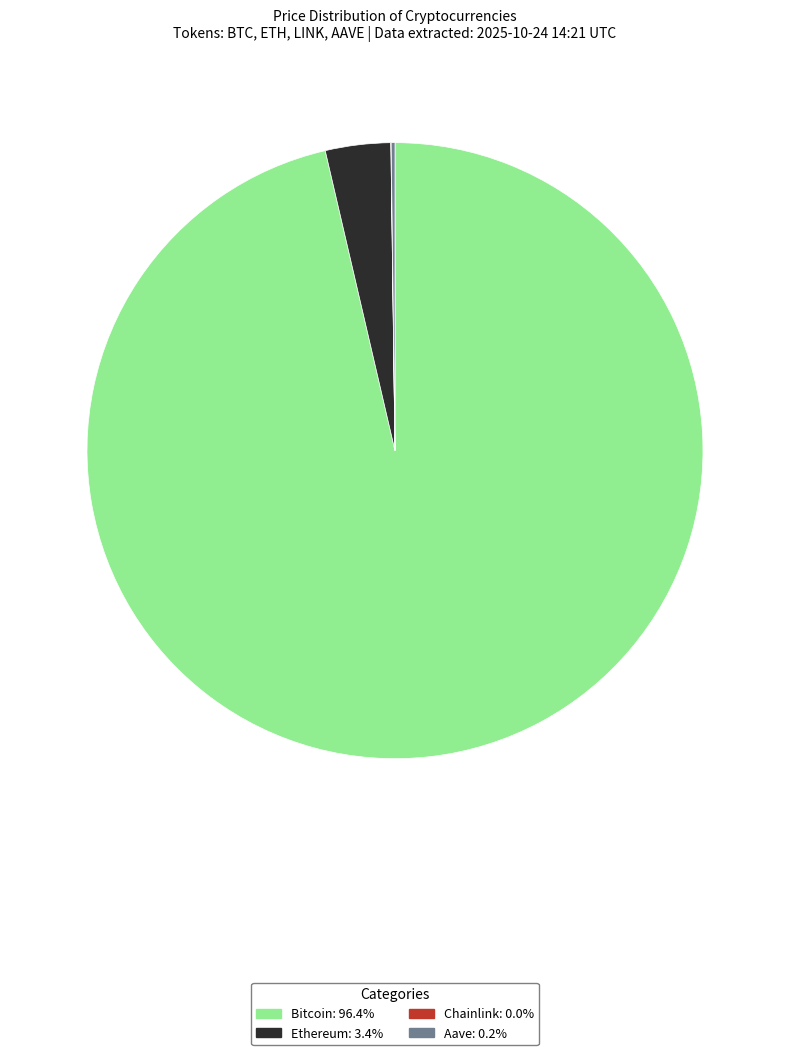

What is the largest slice in the pie chart?

Bitcoin